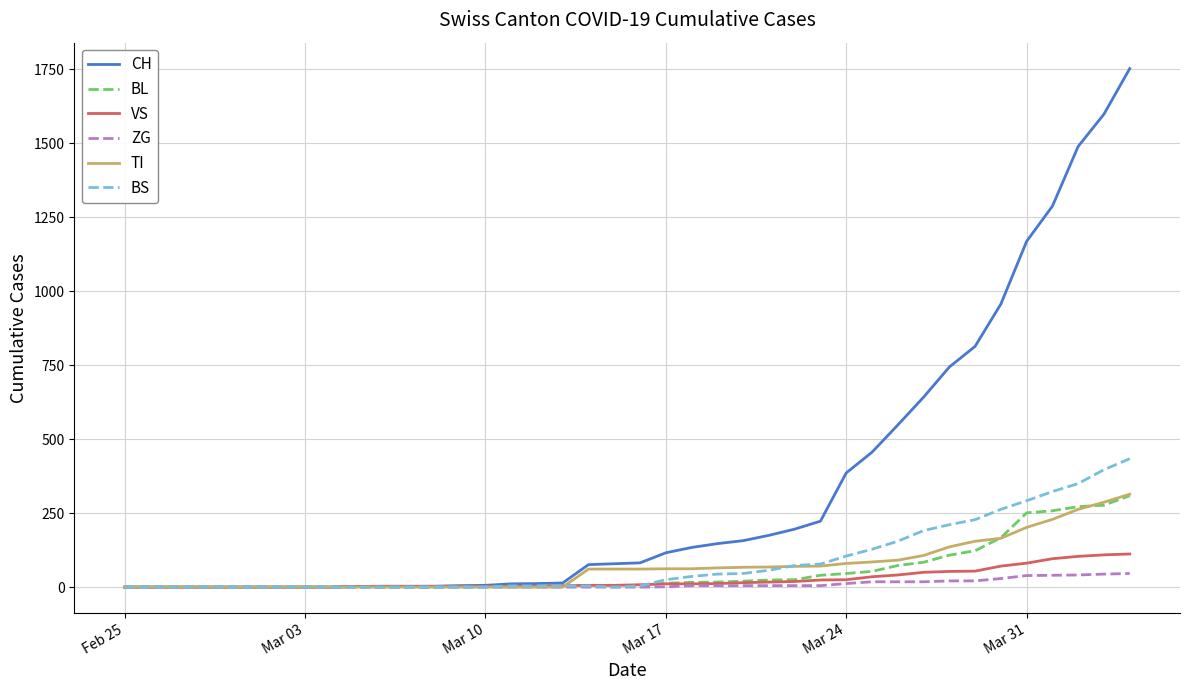

What is the greatest value displayed?

1753